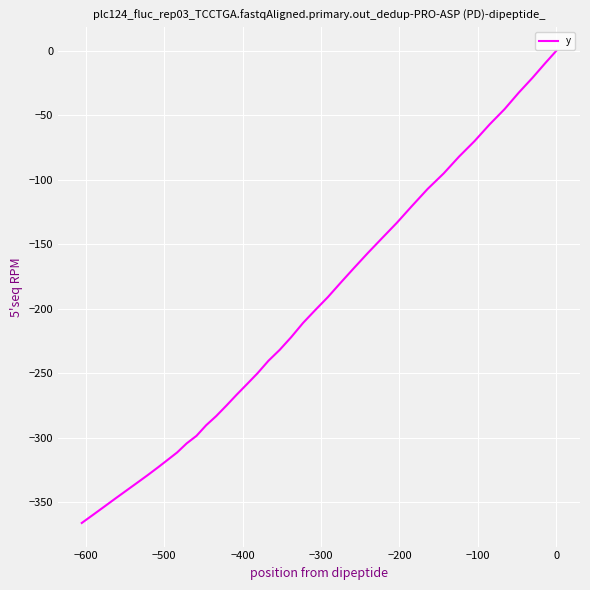

How many values are below zero?

39